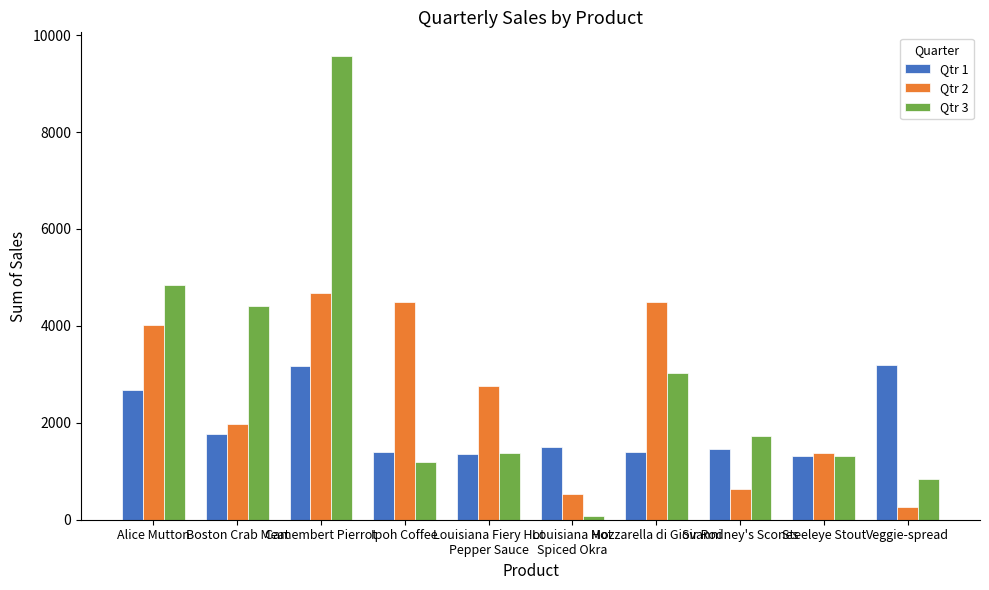

Which series changed the most between Ipoh Coffee and Veggie-spread?

Qtr 2